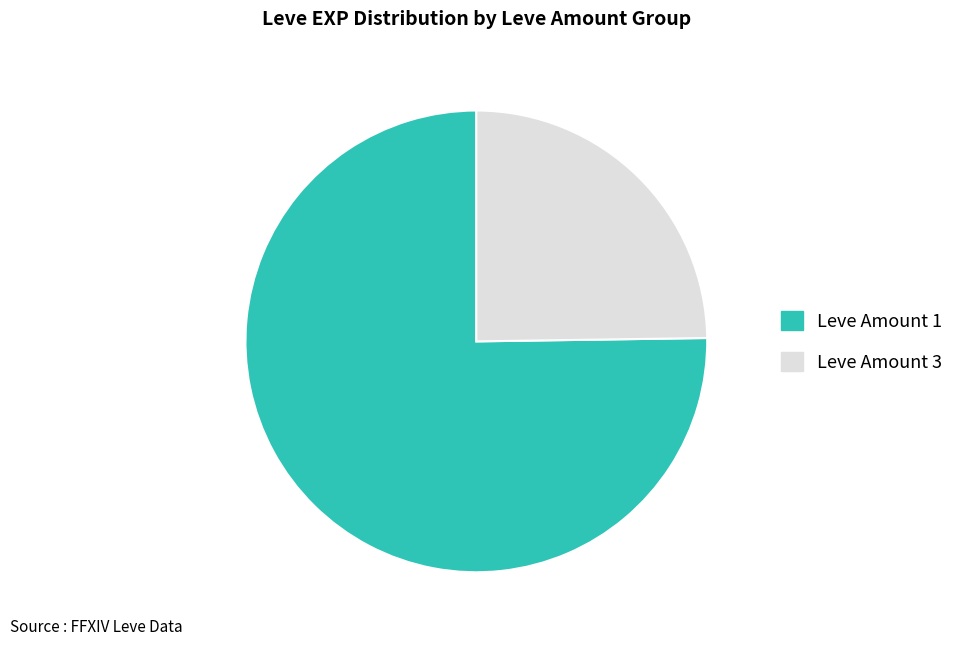

Is there any slice that represents more than half of the pie?

Yes